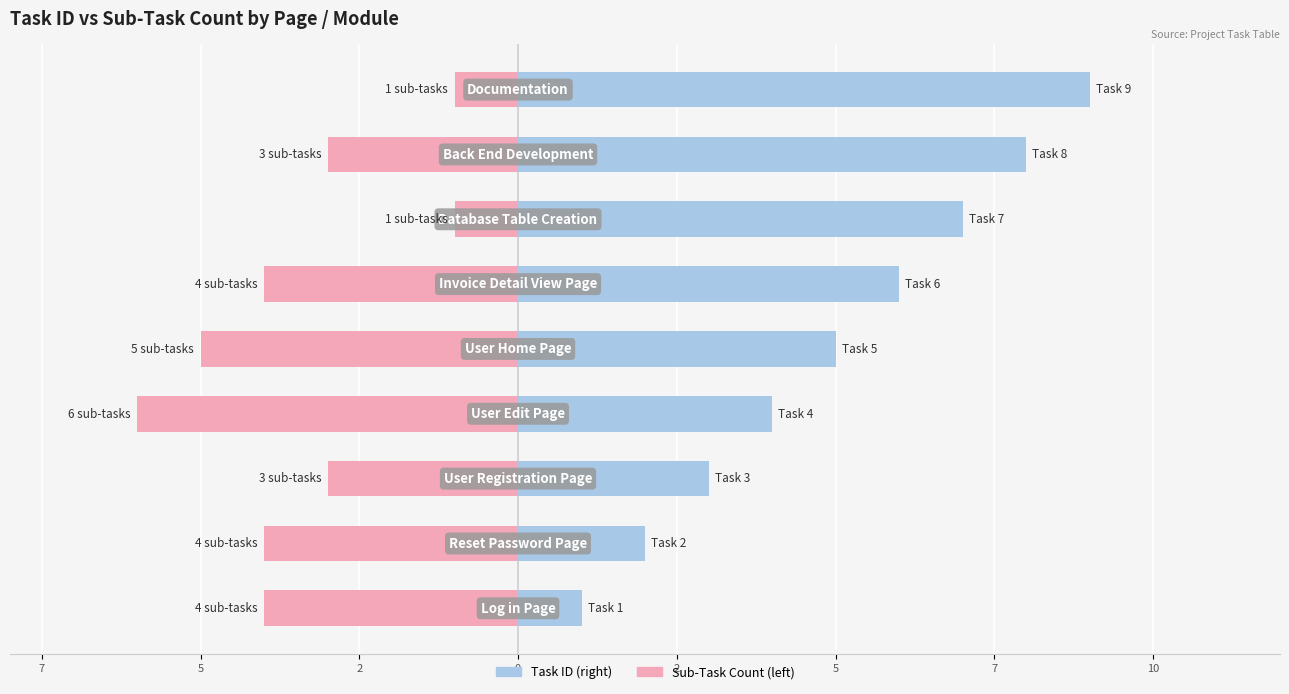

Is the value of Sub-Task Count at 2 greater than the value of Task ID at 2?

No